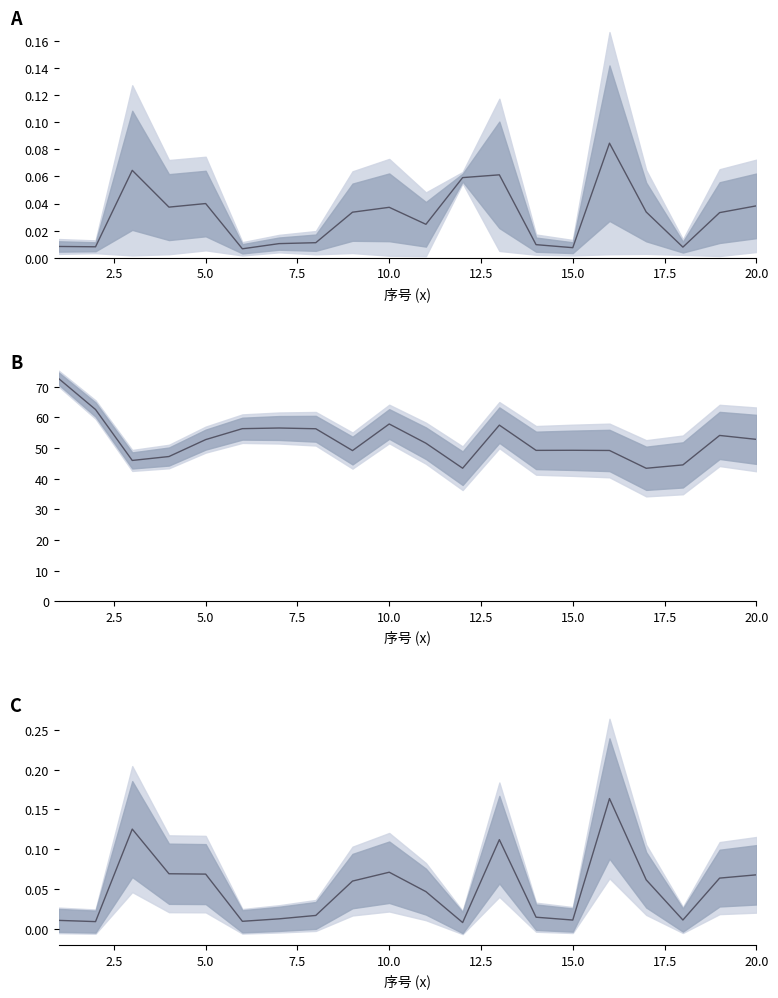

List the series in order of their peak value, lowest first.

mid_A, mid_C, mid_B